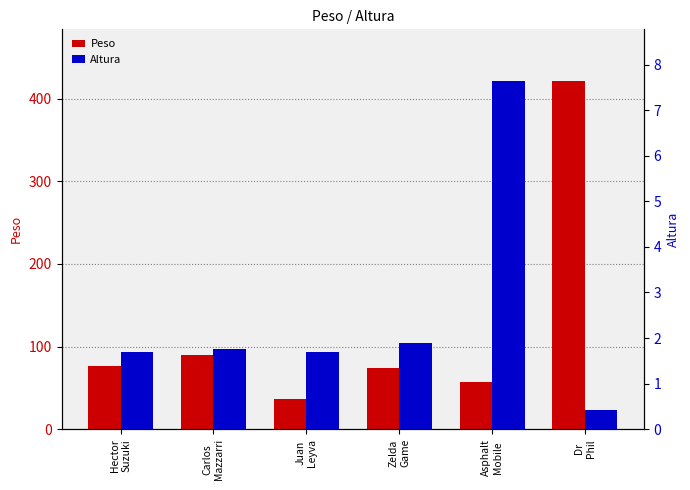

The Altura series shows 1.7 at Juan
Leyva. True or false?

True